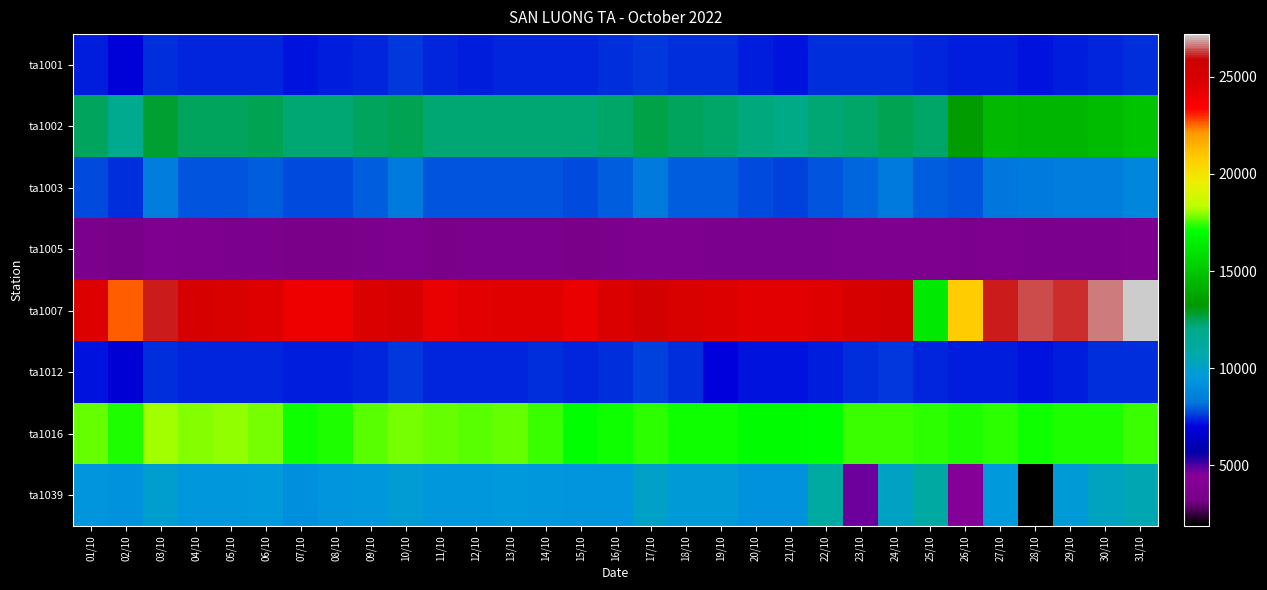

Reading left to right, list all the values displayed in this chart.

ta1001: 01/10=7299.8	02/10=6837.9	03/10=7475.1	04/10=7331.7	05/10=7342.4	06/10=7360.5	07/10=7183.9	08/10=7224.8	09/10=7336.3	10/10=7542.6	11/10=7367.6	12/10=7297.2	13/10=7333.2	14/10=7394.9	15/10=7339.9	16/10=7445.8	17/10=7541.5	18/10=7453.2	19/10=7466.5	20/10=7248.7	21/10=7129.4	22/10=7421.2	23/10=7468.9	24/10=7515.4	25/10=7351.3	26/10=7235.0	27/10=7310.7	28/10=7182.9	29/10=7237.4	30/10=7353.3	31/10=7486.9
ta1002: 01/10=12438.1	02/10=11738.9	03/10=12851.0	04/10=12409.8	05/10=12421.2	06/10=12469.1	07/10=12184.2	08/10=12206.1	09/10=12389.2	10/10=12529.1	11/10=12196.2	12/10=12178.3	13/10=12236.6	14/10=12237.3	15/10=12197.8	16/10=12349.1	17/10=12600.8	18/10=12381.1	19/10=12306.7	20/10=12136.7	21/10=12036.9	22/10=12228.5	23/10=12334.7	24/10=12517.2	25/10=12305.6	26/10=13382.1	27/10=14474.9	28/10=14363.8	29/10=14378.7	30/10=14538.9	31/10=14874.5
ta1003: 01/10=7811.6	02/10=7430.4	03/10=8478.0	04/10=7873.2	05/10=7848.2	06/10=7933.7	07/10=7732.5	08/10=7751.8	09/10=7975.8	10/10=8339.5	11/10=7887.7	12/10=7878.7	13/10=7839.9	14/10=7818.1	15/10=7721.2	16/10=7966.6	17/10=8404.4	18/10=7984.0	19/10=7931.6	20/10=7758.2	21/10=7673.7	22/10=7816.9	23/10=8024.0	24/10=8348.6	25/10=7988.7	26/10=7901.7	27/10=8227.3	28/10=8382.8	29/10=8465.9	30/10=8413.7	31/10=8854.7
ta1005: 01/10=3558.5	02/10=3334.1	03/10=3763.5	04/10=3615.7	05/10=3562.4	06/10=3518.5	07/10=3428.5	08/10=3440.7	09/10=3491.8	10/10=3609.2	11/10=3460.4	12/10=3467.7	13/10=3543.2	14/10=3497.5	15/10=3454.5	16/10=3551.7	17/10=3734.5	18/10=3566.4	19/10=3557.2	20/10=3478.3	21/10=3492.7	22/10=3534.9	23/10=3598.5	24/10=3708.4	25/10=3594.8	26/10=3549.0	27/10=3566.5	28/10=3498.8	29/10=3484.1	30/10=3552.7	31/10=3686.8
ta1007: 01/10=24639.5	02/10=22639.3	03/10=26010.1	04/10=25019.0	05/10=24882.3	06/10=24531.5	07/10=23971.1	08/10=24015.7	09/10=24731.7	10/10=25058.4	11/10=24169.3	12/10=24381.0	13/10=24473.6	14/10=24500.5	15/10=24119.1	16/10=24799.9	17/10=25356.7	18/10=24819.7	19/10=24681.6	20/10=24360.9	21/10=24330.2	22/10=24586.3	23/10=25022.1	24/10=25394.0	25/10=16261.2	26/10=20805.6	27/10=26064.2	28/10=26342.7	29/10=26194.1	30/10=26642.2	31/10=27187.6
ta1012: 01/10=7214.1	02/10=6787.2	03/10=7491.9	04/10=7405.2	05/10=7404.9	06/10=7406.8	07/10=7238.1	08/10=7251.8	09/10=7355.7	10/10=7546.2	11/10=7326.6	12/10=7357.7	13/10=7394.8	14/10=7422.8	15/10=7344.5	16/10=7454.1	17/10=7663.1	18/10=7490.2	19/10=7014.4	20/10=7142.5	21/10=7201.6	22/10=7299.5	23/10=7455.7	24/10=7526.5	25/10=7395.4	26/10=7264.9	27/10=7287.9	28/10=7159.1	29/10=7228.0	30/10=7470.3	31/10=7501.9
ta1016: 01/10=17706.3	02/10=17293.2	03/10=18093.9	04/10=17943.5	05/10=18032.1	06/10=17873.3	07/10=17136.0	08/10=17293.5	09/10=17654.5	10/10=17844.8	11/10=17738.7	12/10=17650.5	13/10=17740.8	14/10=17411.9	15/10=17077.0	16/10=17137.6	17/10=17396.5	18/10=17203.7	19/10=17107.3	20/10=16968.9	21/10=16930.5	22/10=17020.8	23/10=17455.7	24/10=17411.7	25/10=17342.4	26/10=17261.9	27/10=17346.6	28/10=17182.1	29/10=17214.8	30/10=17208.6	31/10=17430.9
ta1039: 01/10=9350.0	02/10=9229.0	03/10=9851.8	04/10=9485.9	05/10=9446.3	06/10=9526.9	07/10=9193.1	08/10=9357.0	09/10=9477.2	10/10=9763.1	11/10=9455.9	12/10=9447.4	13/10=9500.3	14/10=9432.2	15/10=9328.7	16/10=9343.9	17/10=9990.3	18/10=9652.2	19/10=9679.6	20/10=9260.7	21/10=9268.6	22/10=11132.4	23/10=4713.2	24/10=10112.2	25/10=11006.1	26/10=4334.8	27/10=9543.4	28/10=1883.0	29/10=9599.3	30/10=10273.1	31/10=10499.5